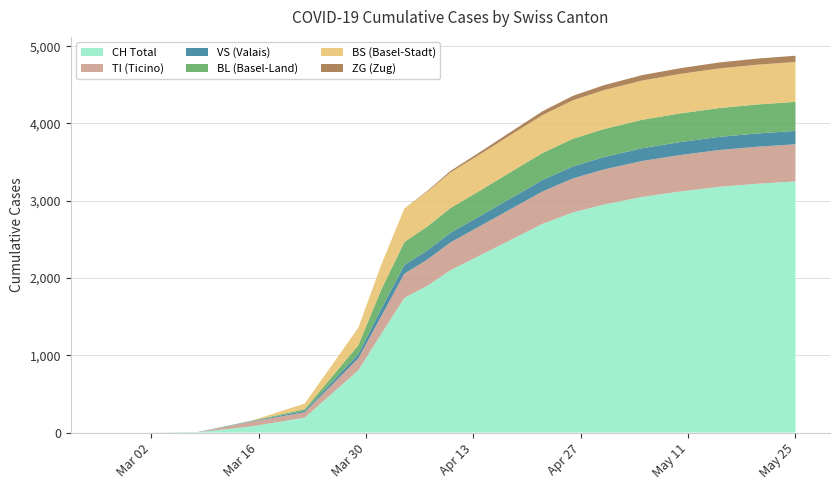

What are all the series names shown in the legend?

CH Total, TI (Ticino), VS (Valais), BL (Basel-Land), BS (Basel-Stadt), ZG (Zug)